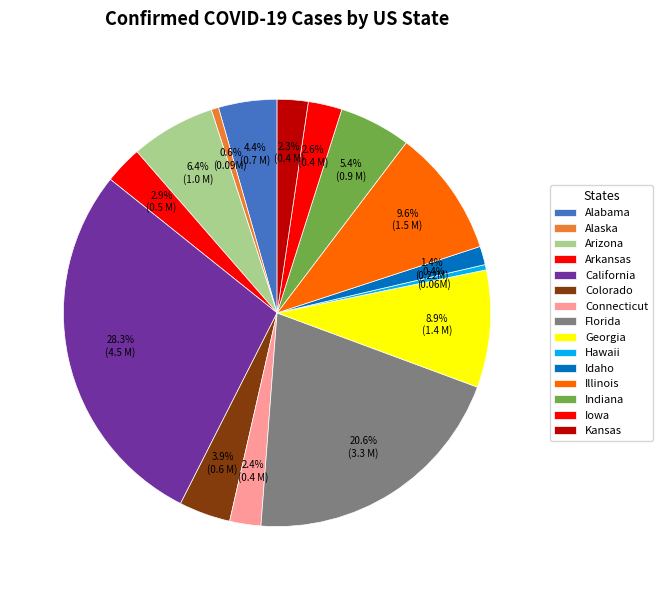

To the nearest percent, what is the difference between the largest and smallest slice percentages?

28%